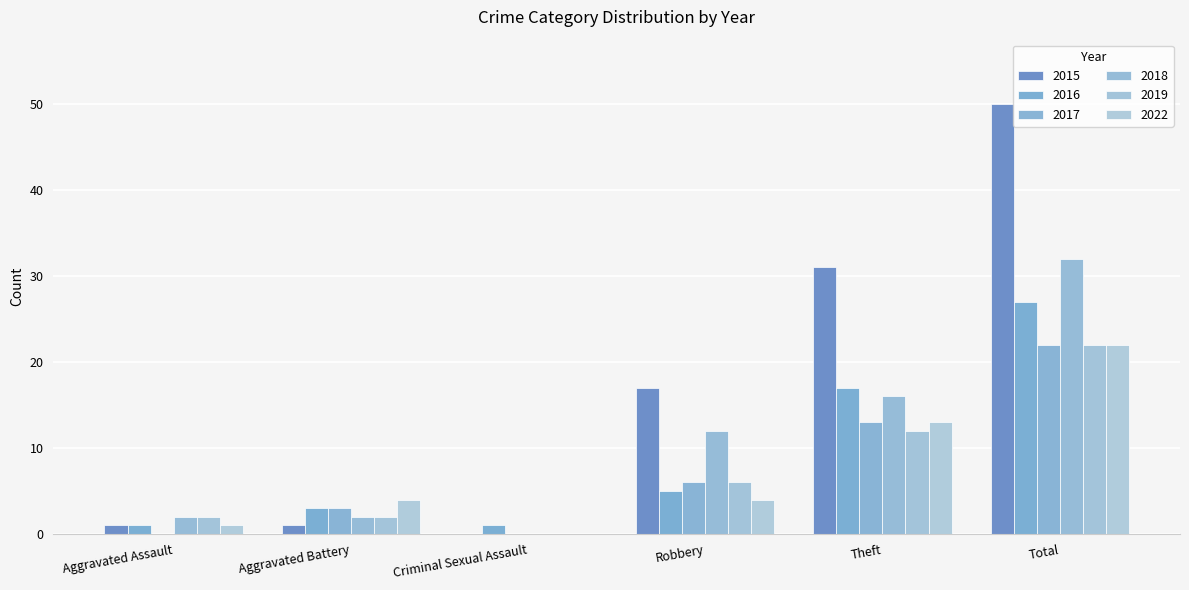

The value of 2018 at Total is 8. True or false?

False